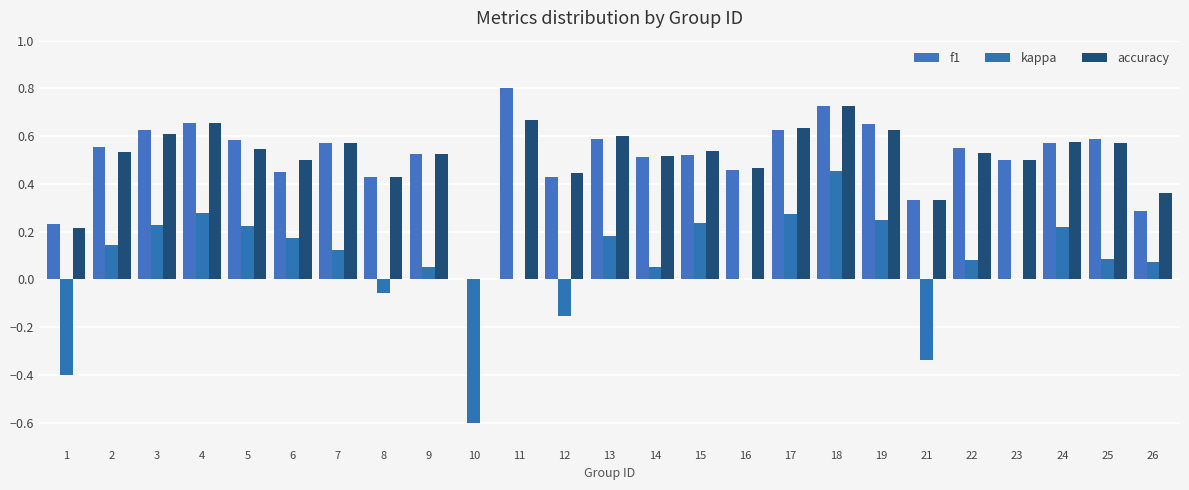

Are the bars grouped side by side (vs. stacked)?

Yes